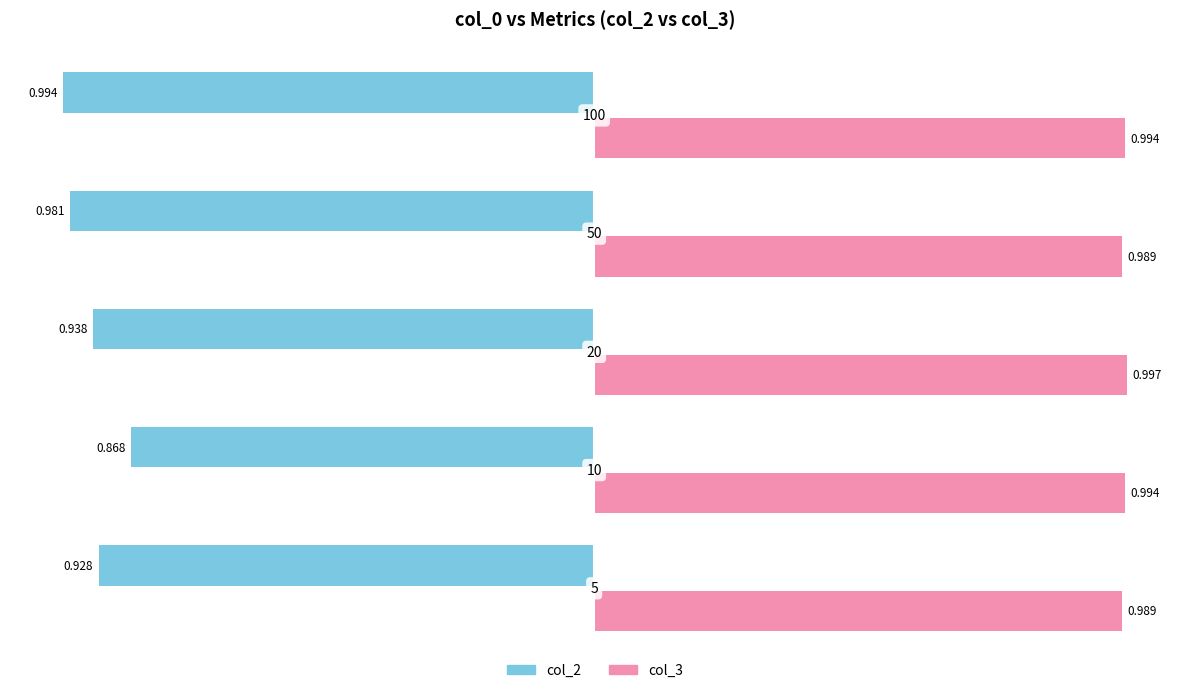

What are all the series names shown in the legend?

col_2, col_3